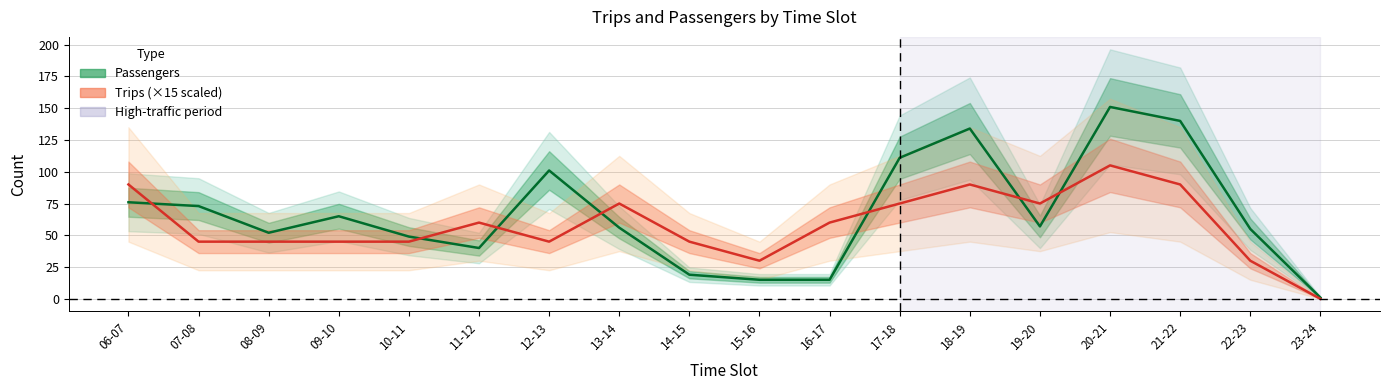

How many data points in Passengers are above 57?

8